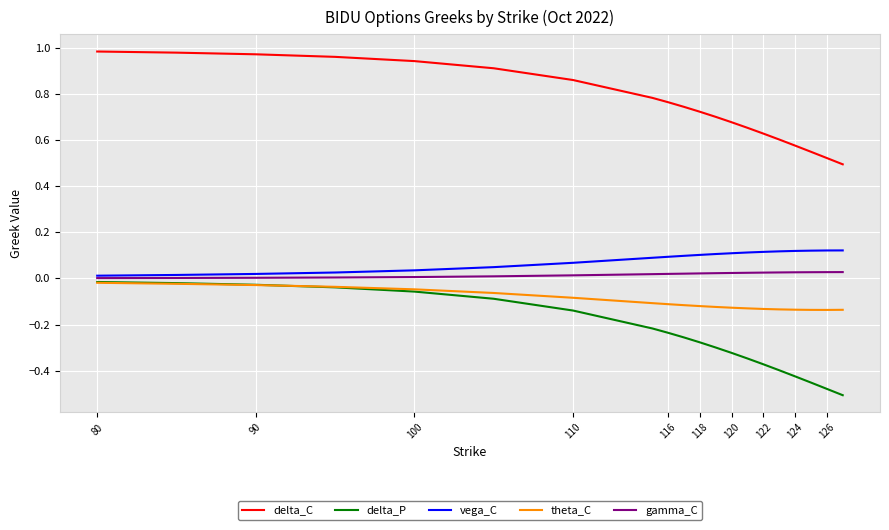

How many lines are shown in the chart?

5